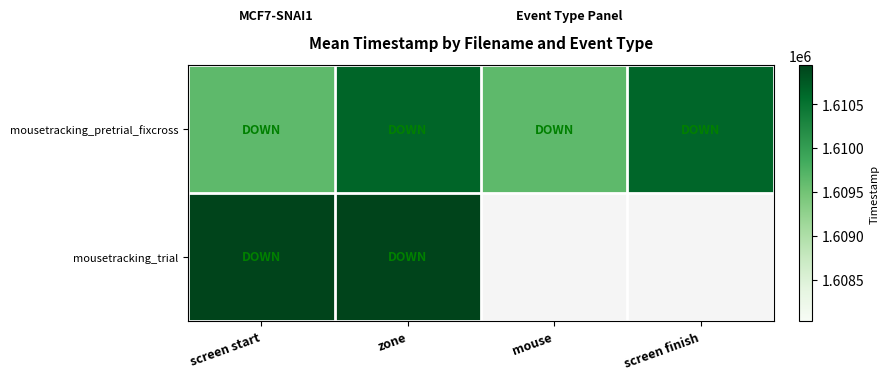

List the labels in order of mousetracking_pretrial_fixcross value, largest first.

zone, screen finish, mouse, screen start